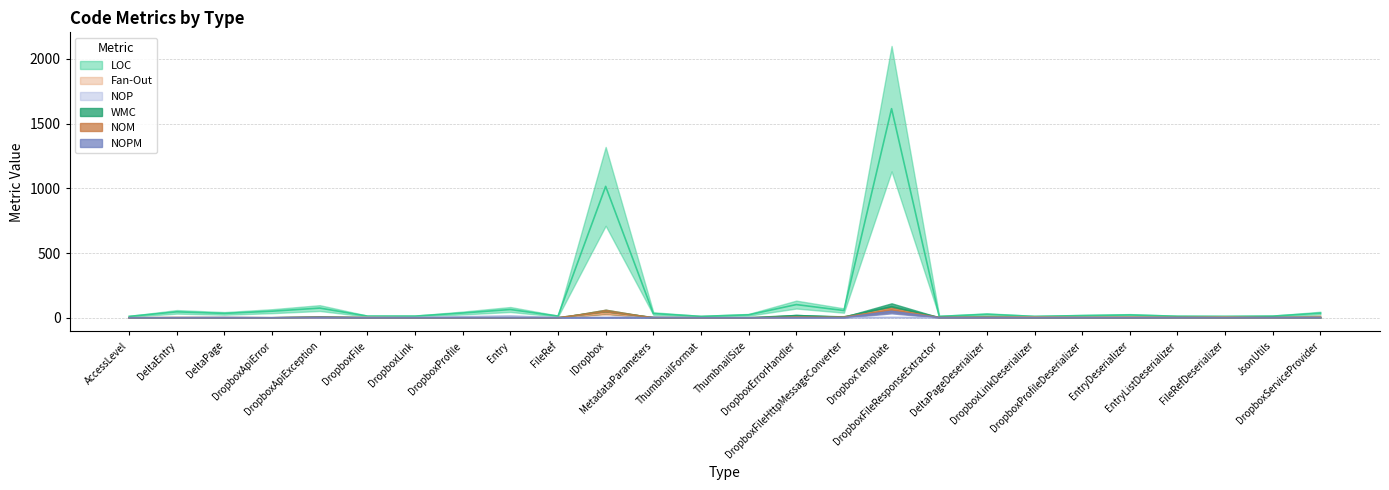

True or false: NOPM and WMC intersect in this chart.

False